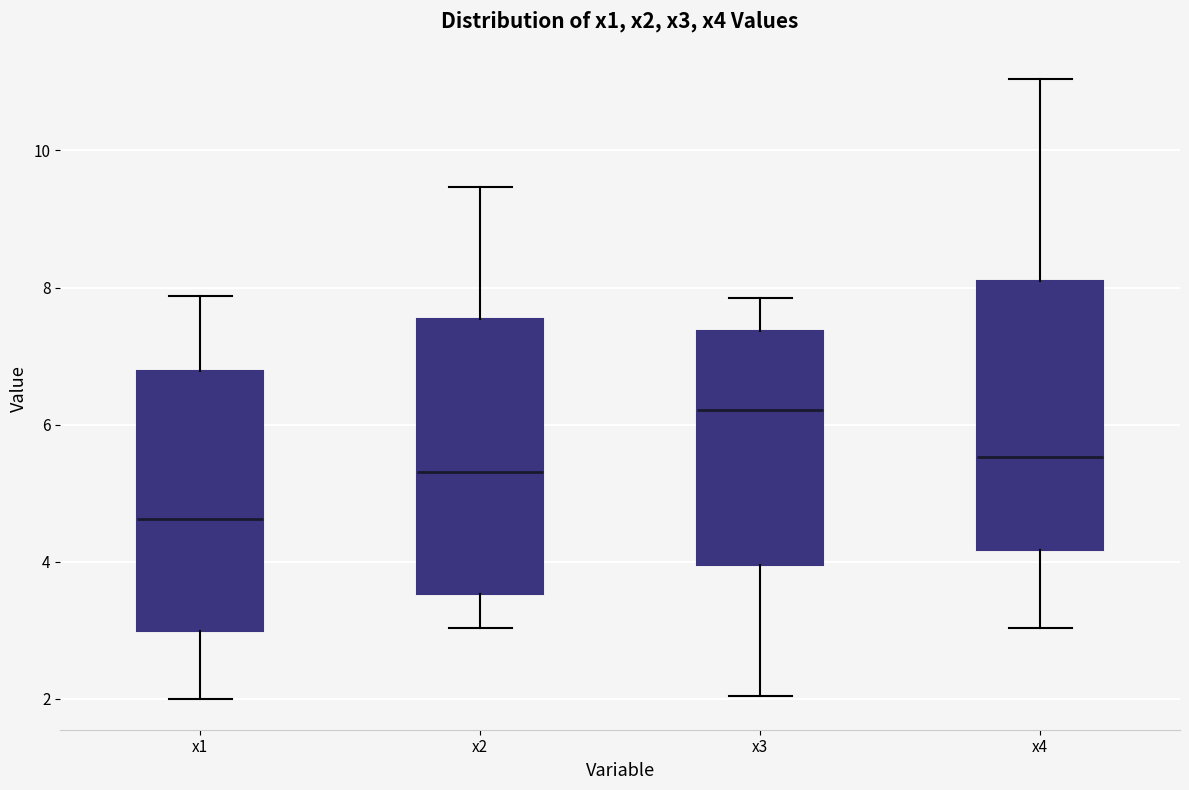

Reading left to right, transcribe this box plot: for each box, give where its median line is, the range the box spans, and where its two whiskers end, as read against the y-axis. The values are not printed on the chart, so give them approximately, as read against the axis.

x1: median 4.6, box 3.0 to 6.8, whiskers 2.0 to 7.8
x2: median 5.4, box 3.6 to 7.6, whiskers 3.0 to 9.4
x3: median 6.2, box 4.0 to 7.4, whiskers 2.0 to 7.8
x4: median 5.6, box 4.2 to 8.0, whiskers 3.0 to 11.0